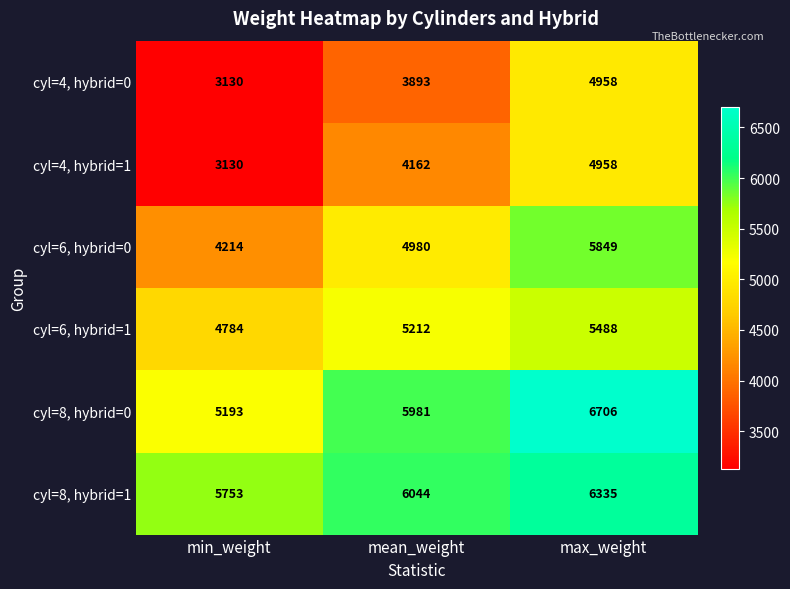

At which label is cyl=8, hybrid=1 closest to 6044?

mean_weight